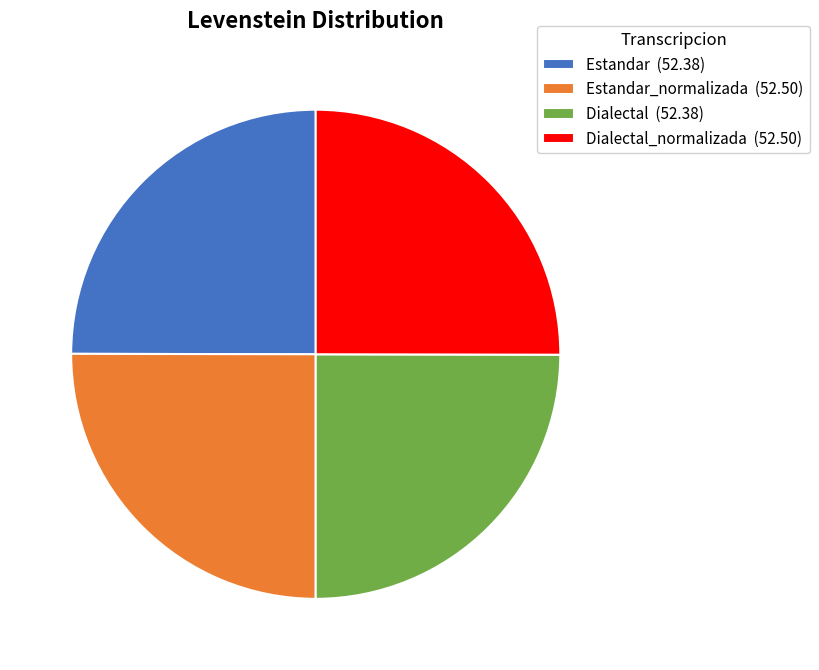

True or false: Estandar_normalizada (52.50) accounts for 25% of the total.

True